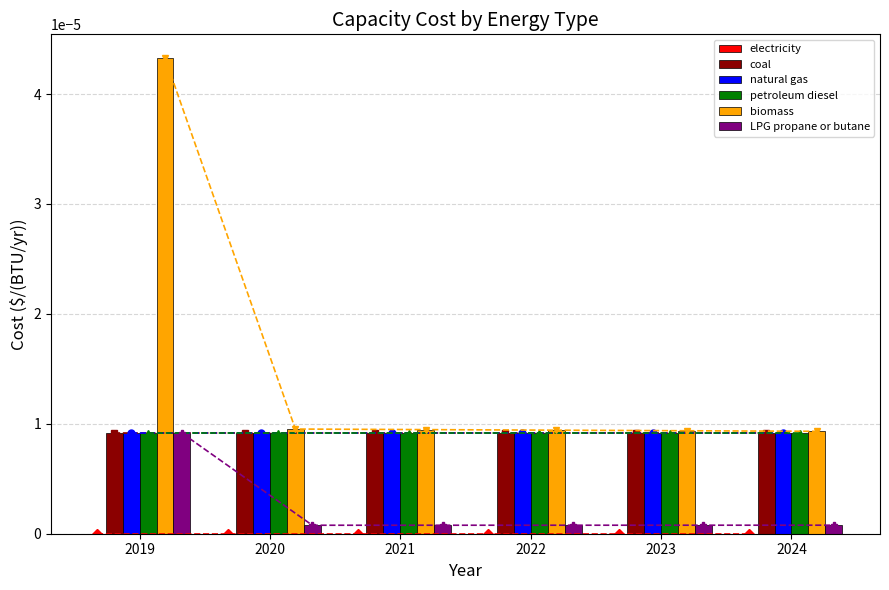

At how many categories does at least one series exceed 0?

6